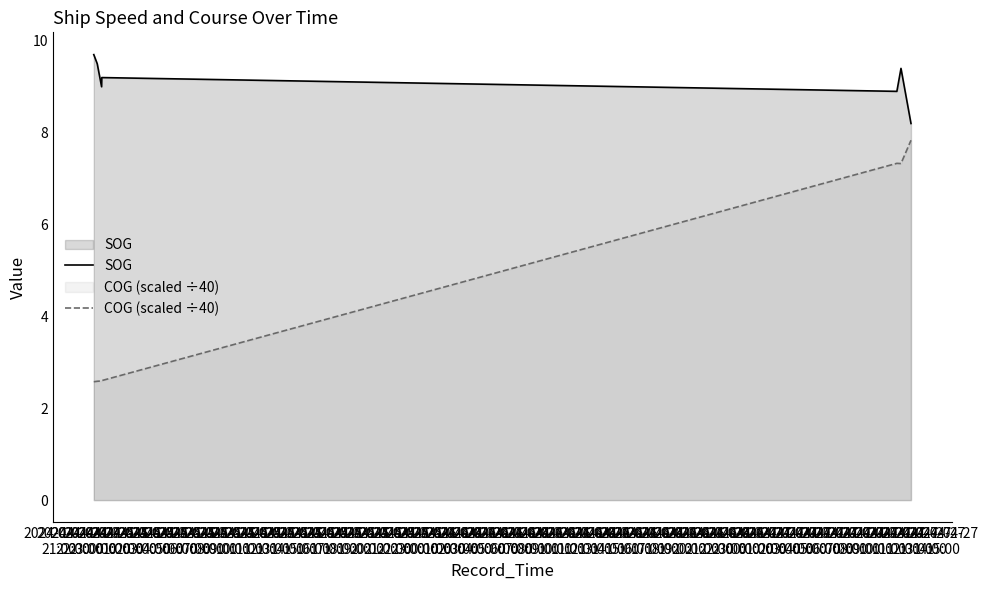

Which series has the widest spread of values?

COG (scaled ÷40)